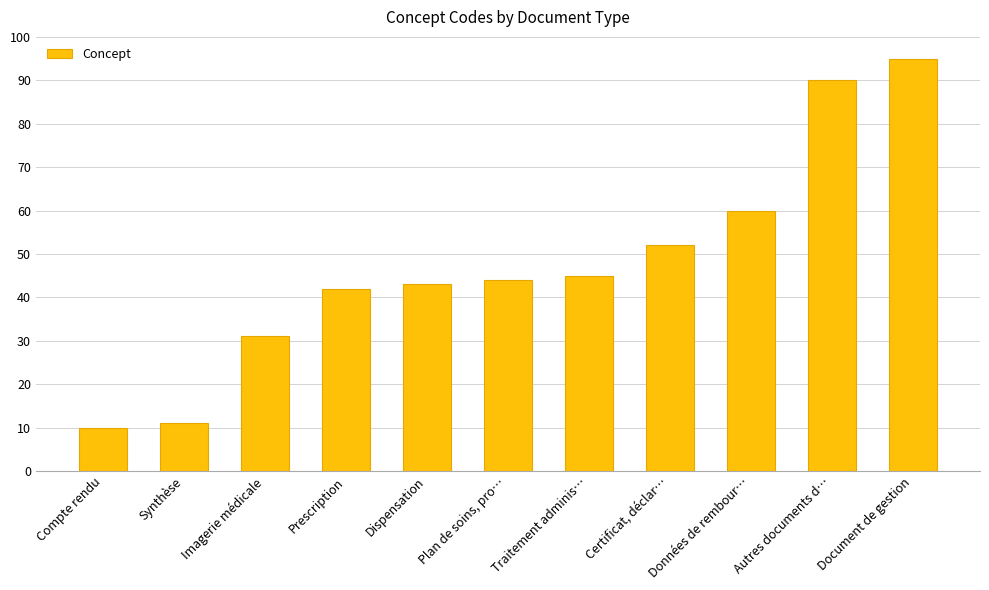

What is the sum of all values?

523